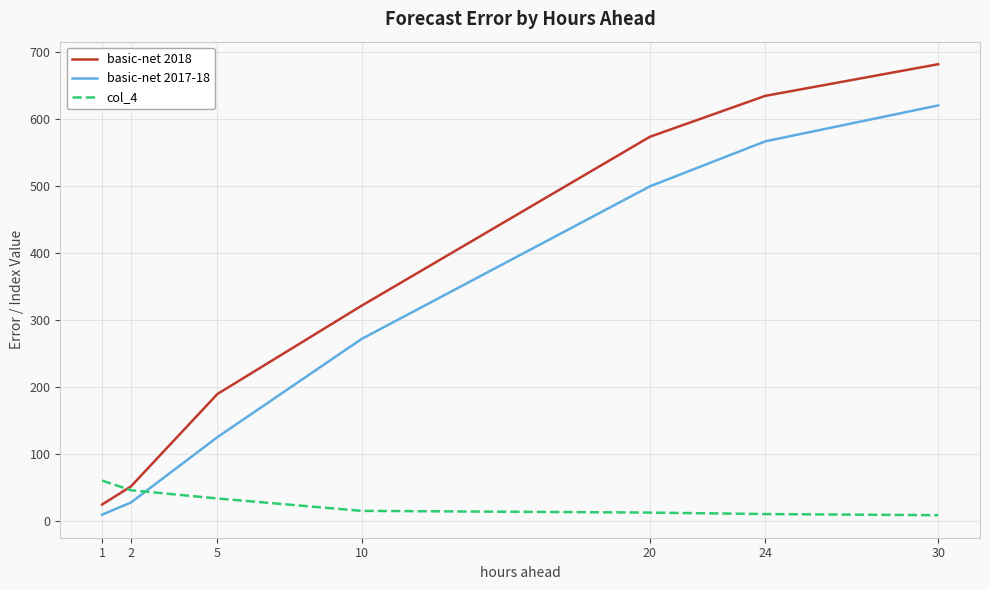

What is the minimum value for basic-net 2018?

24.9